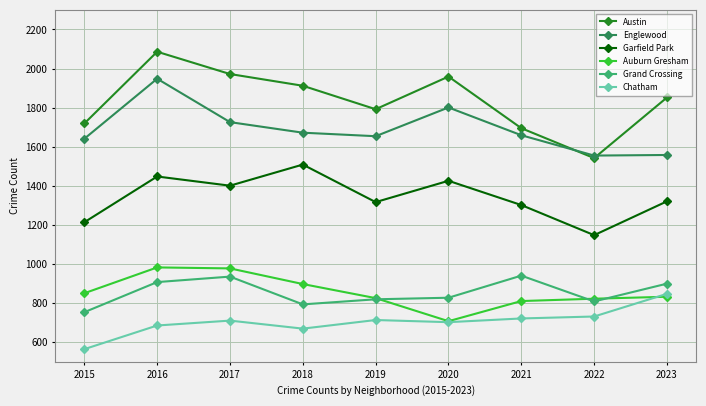

Which series changed the most between 2020 and 2021?

Austin